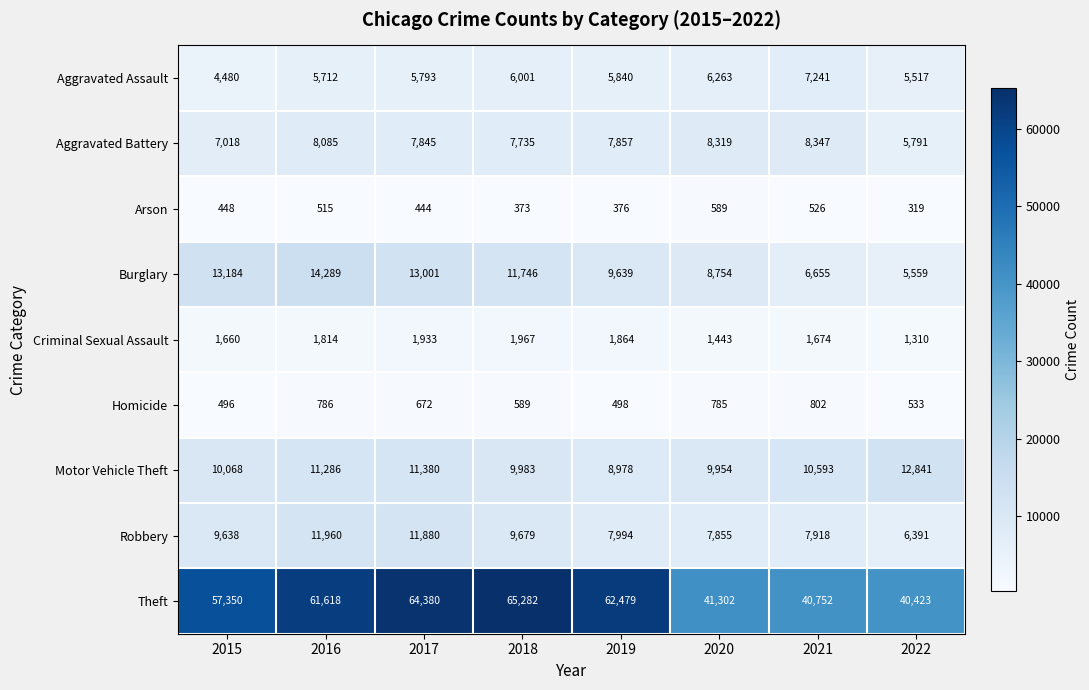

Which category has the lowest value in the Homicide series?

2015